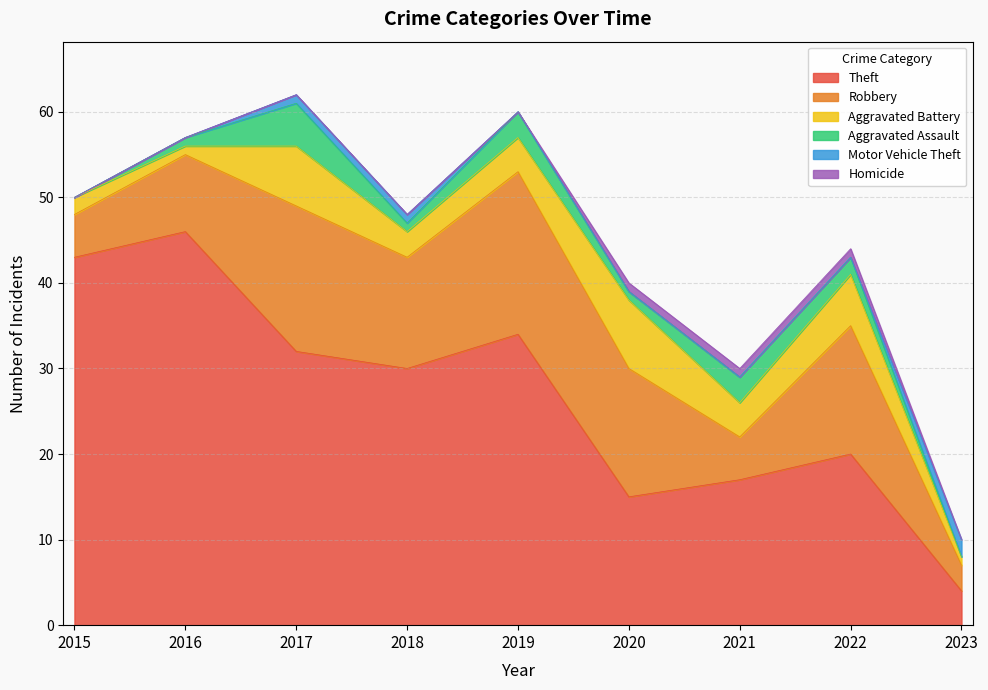

How many Robbery values are between 5 and 15?

6